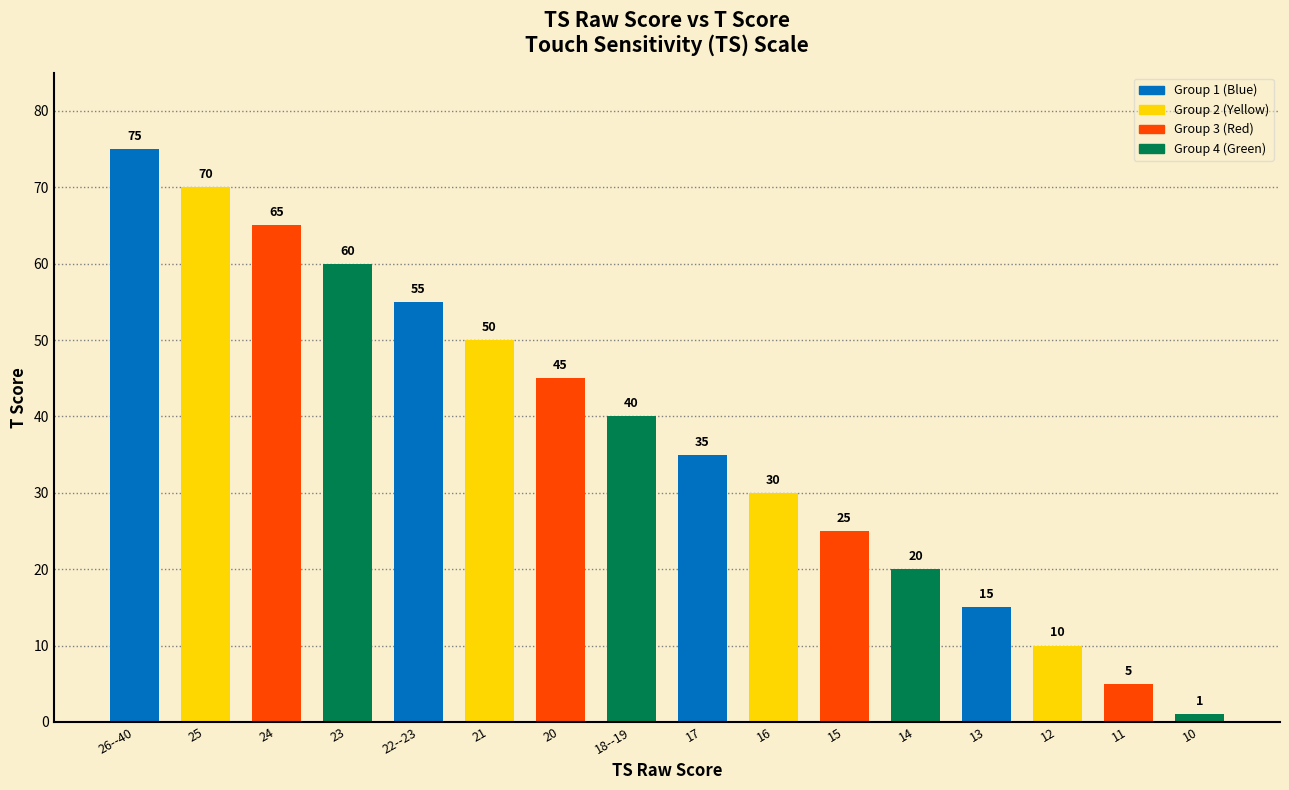

At which category does the chart reach its minimum across all series?

10